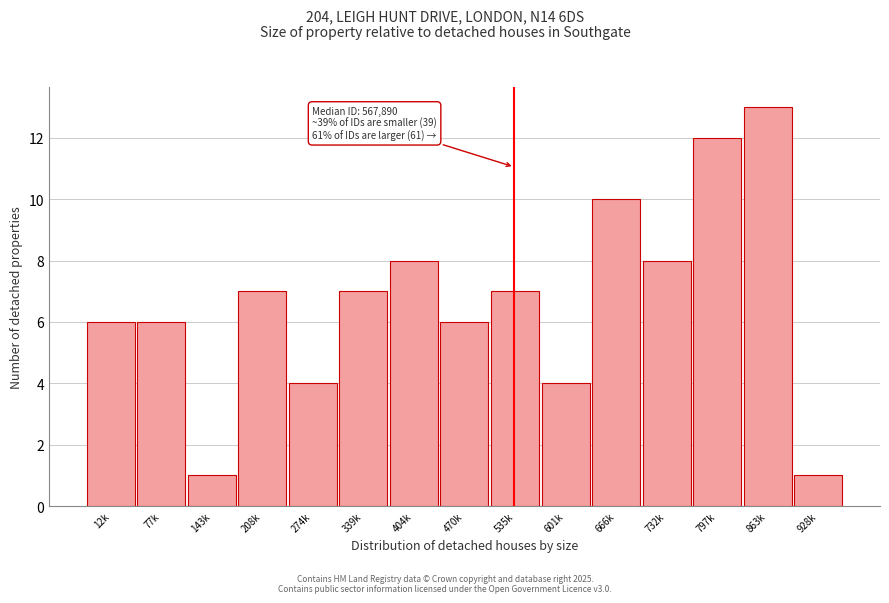

Reading left to right, what are all the values shown in this chart?

12k=6	77k=6	143k=1	208k=7	274k=4	339k=7	404k=8	470k=6	535k=7	601k=4	666k=10	732k=8	797k=12	863k=13	928k=1